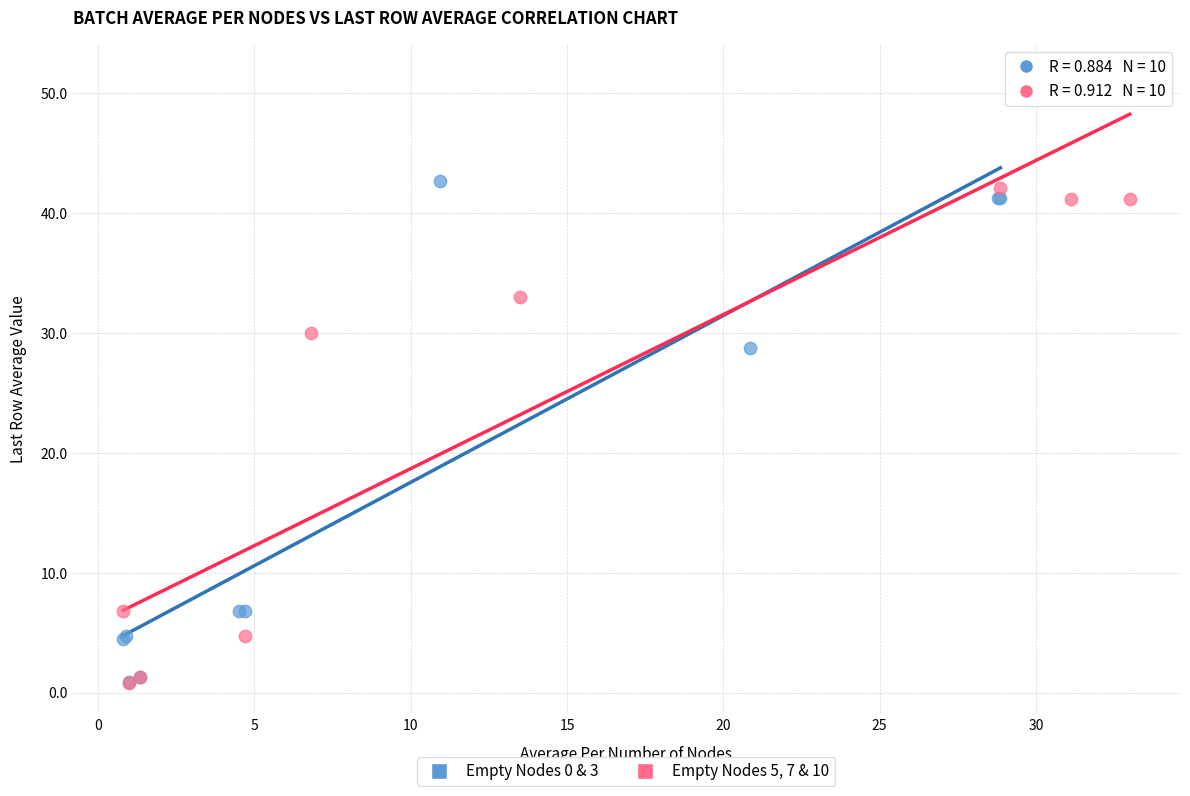

Which series contains the highest Y value?

Empty Nodes 5, 7 & 10